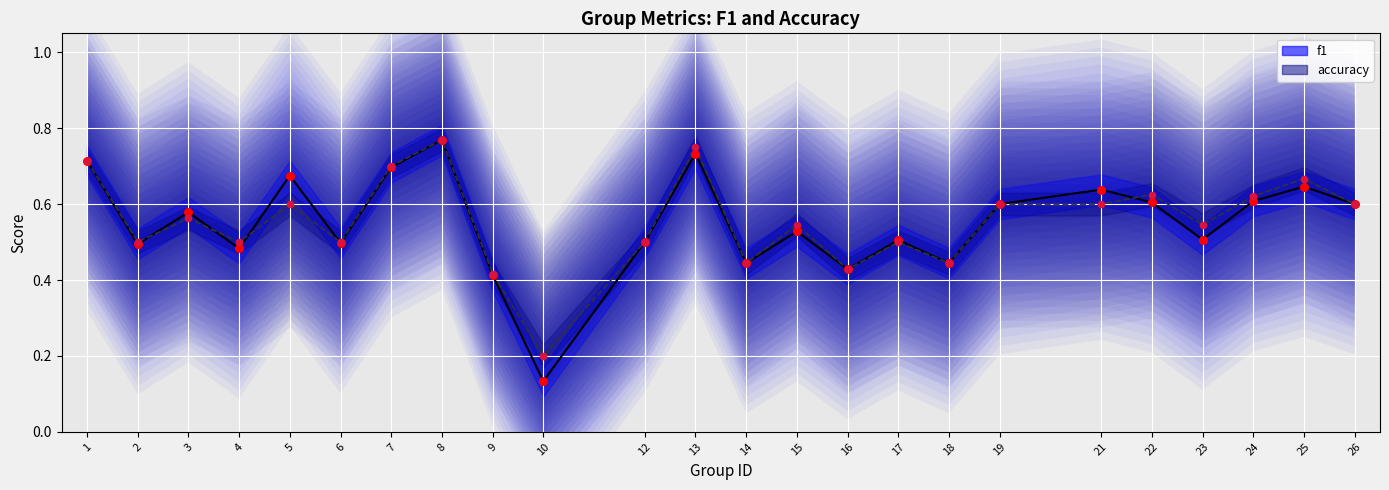

What is the total value across all series at 6?

1.0